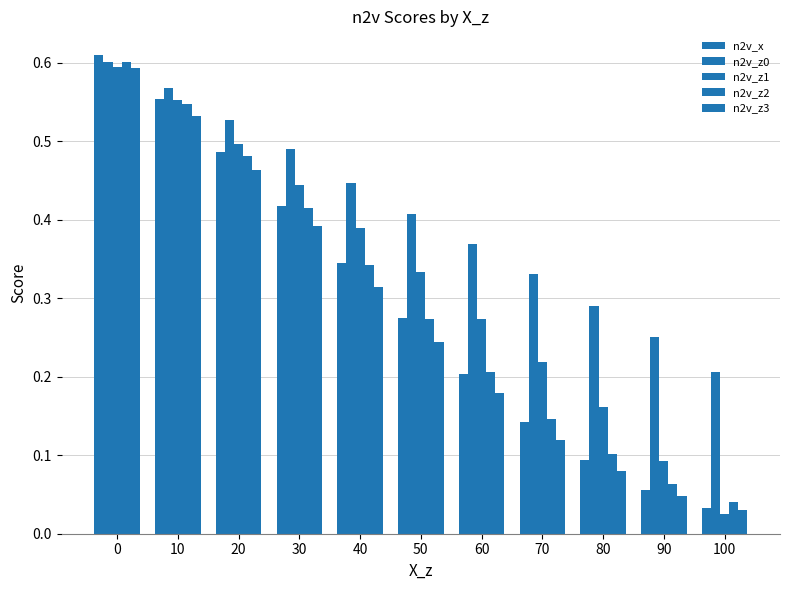

Rank the categories by n2v_x value from highest to lowest.

0, 10, 20, 30, 40, 50, 60, 70, 80, 90, 100